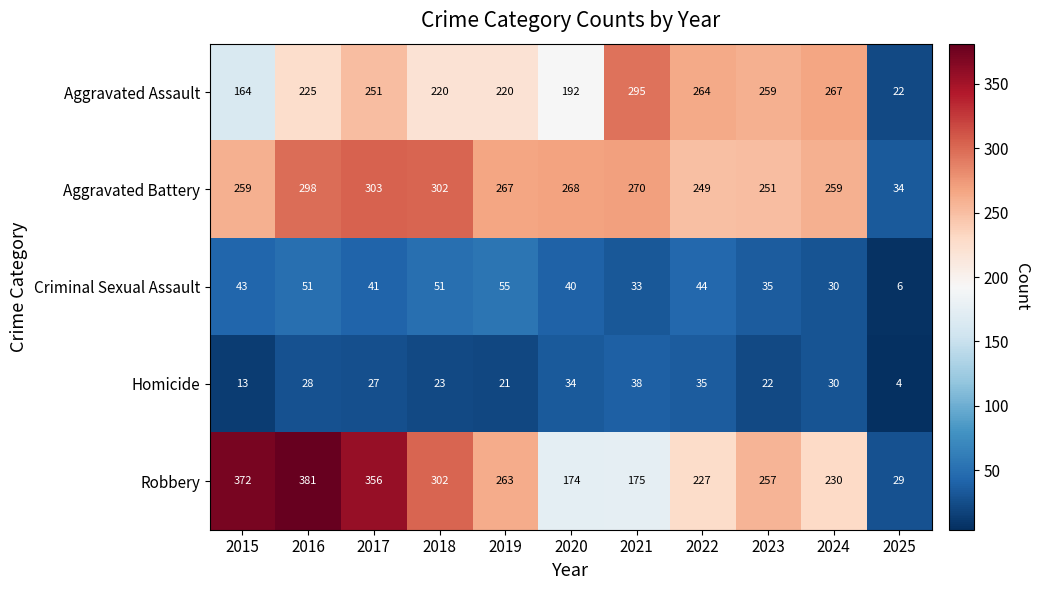

What is the sum of the Aggravated Battery values at 2021 and 2017?

573